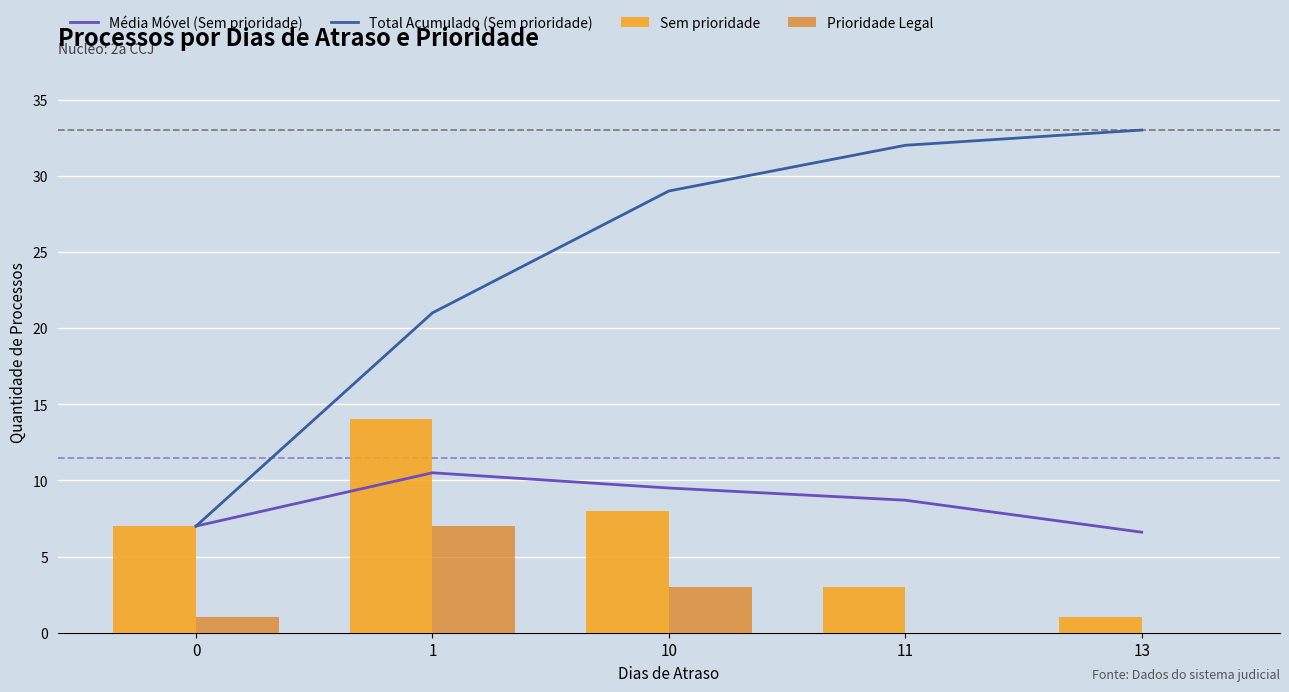

The Sem prioridade series shows 13.5 at 10. True or false?

False